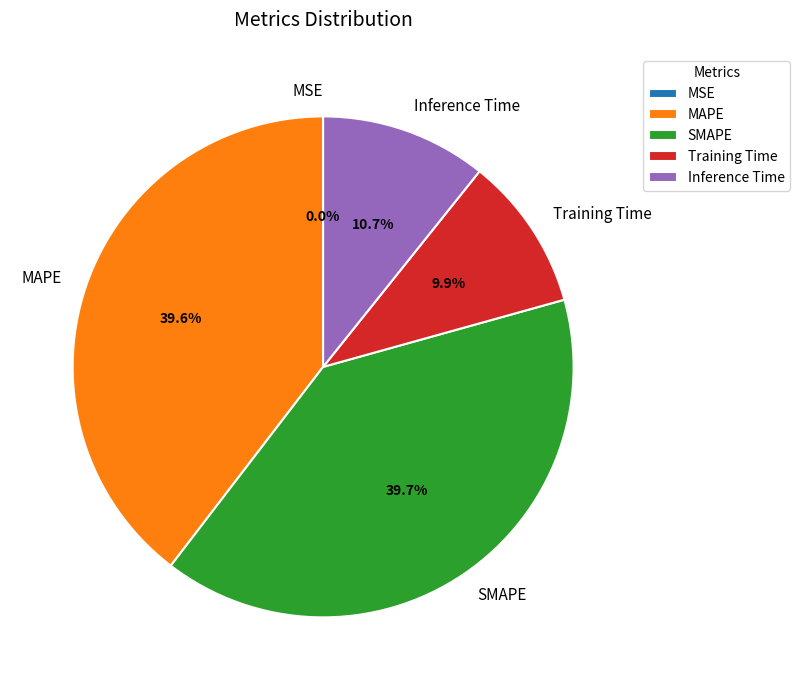

Between Training Time and Inference Time, which is larger?

Inference Time